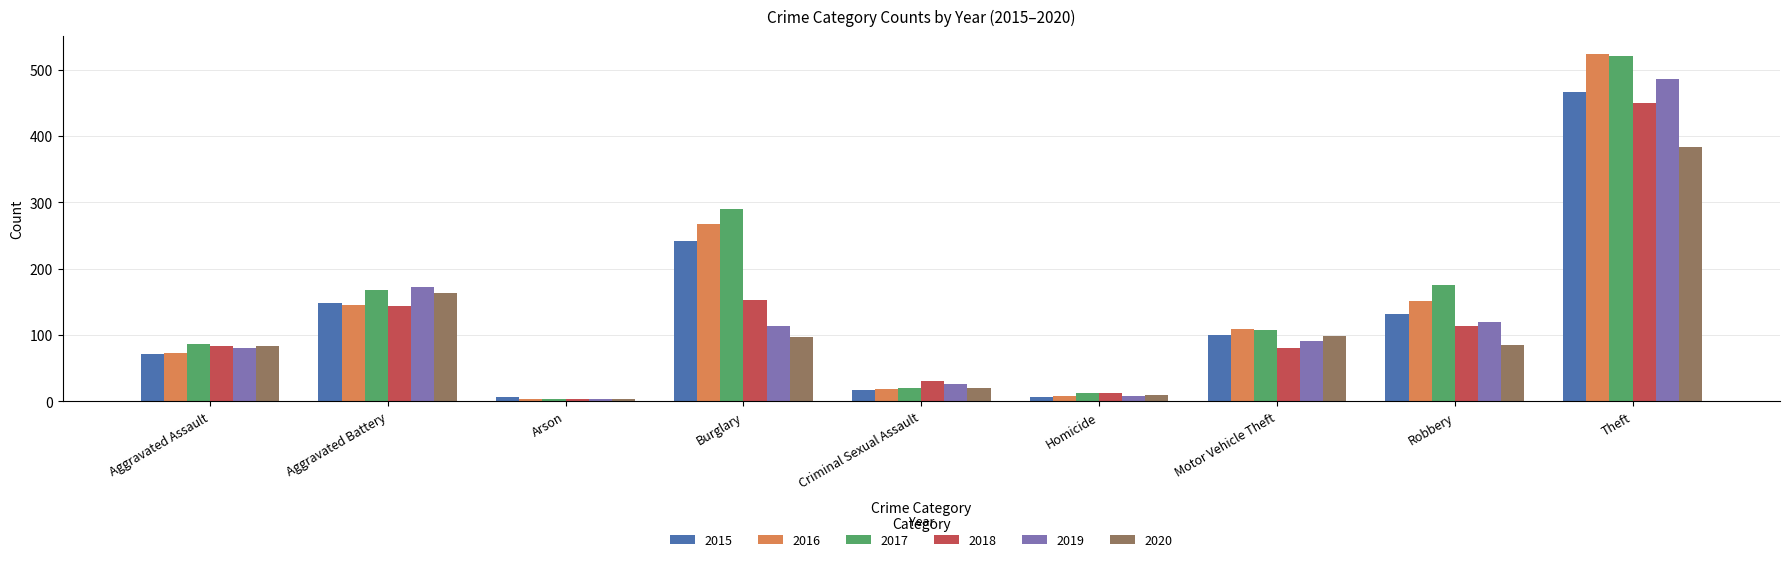

Where does the 2016 series first go above 109?

Aggravated Battery